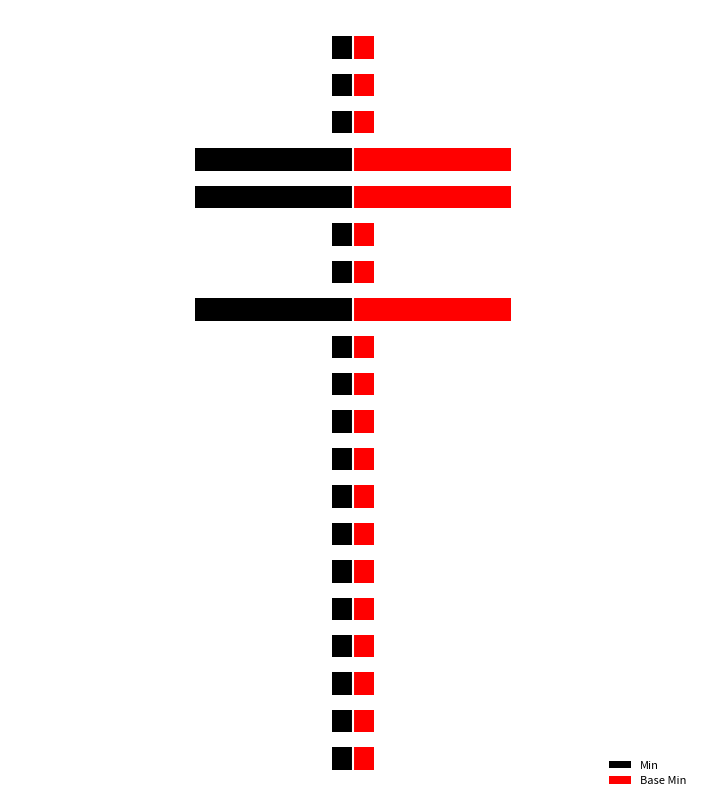

Reading left to right, list all the values displayed in this chart.

Min: -0.1	-0.1	-0.1	-0.1	-0.1	-0.1	-0.1	-0.1	-0.1	-0.1	-0.1	-0.1	-1.1	-0.1	-0.1	-1.1	-1.1	-0.1	-0.1	-0.1
Base Min: 0.1	0.1	0.1	0.1	0.1	0.1	0.1	0.1	0.1	0.1	0.1	0.1	1.1	0.1	0.1	1.1	1.1	0.1	0.1	0.1